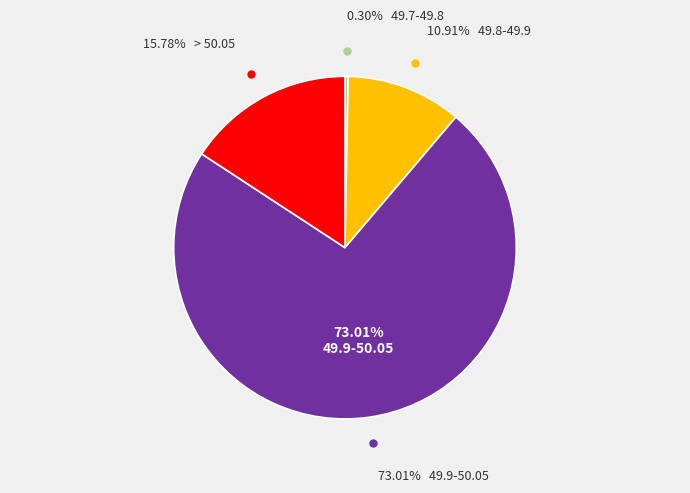

Which has a higher value, 49.8-49.9 or 49.9-50.05?

49.9-50.05